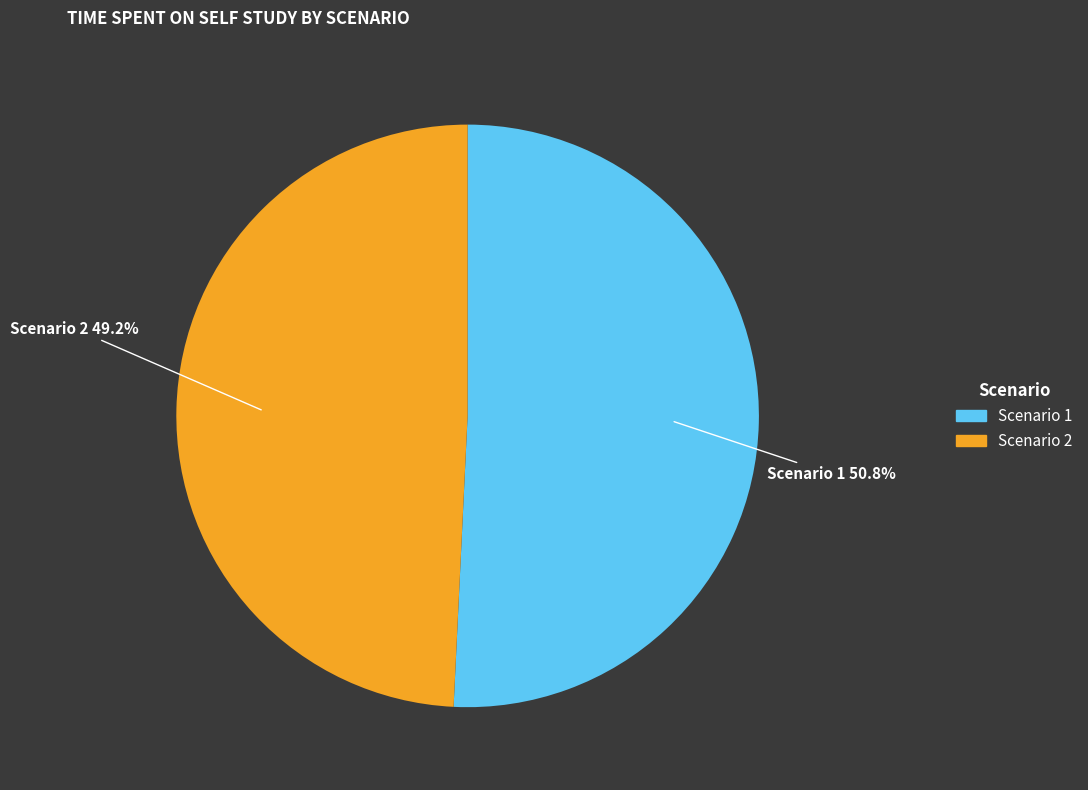

Does any single category account for the majority?

Yes